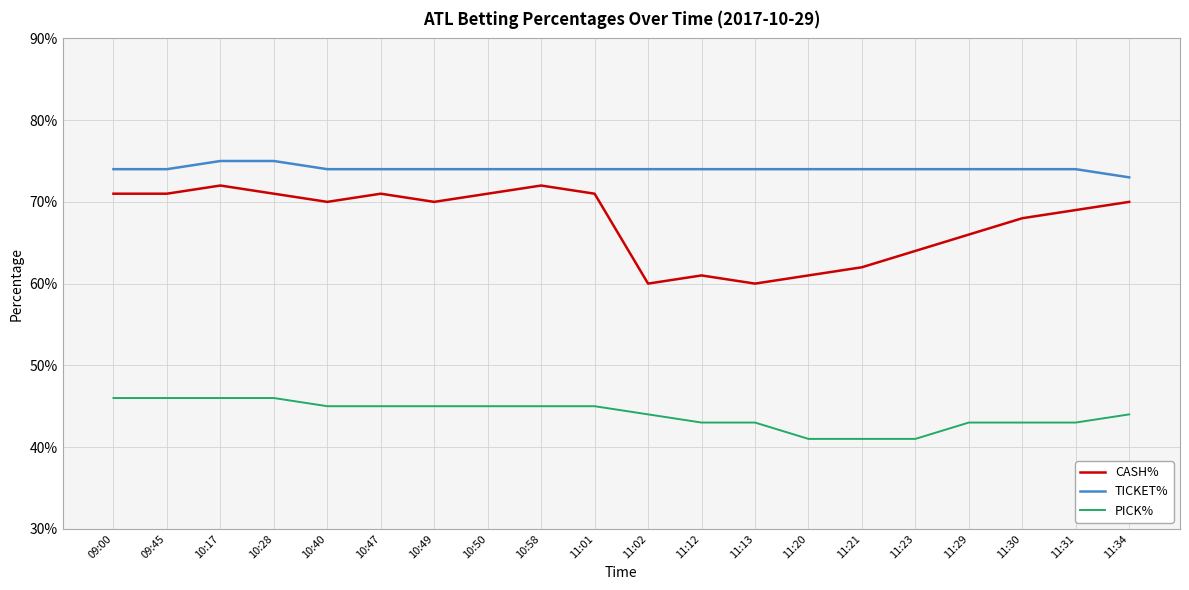

What position from the right is 11:21?

6